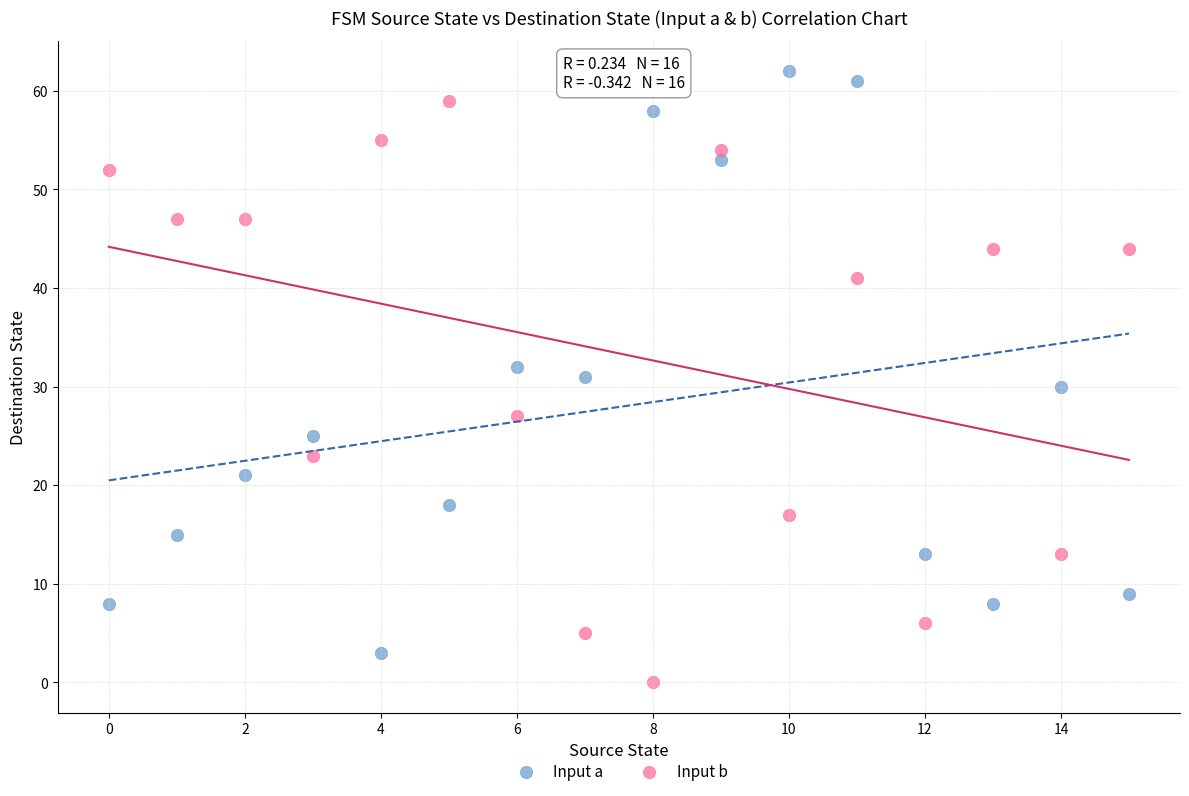

Which series contains the lowest Y value?

Input b